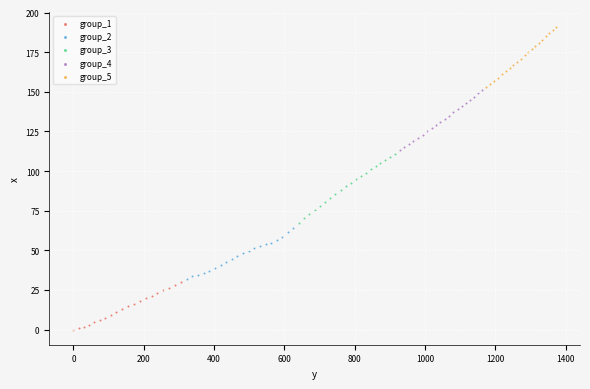

Which series contains the highest Y value?

group_5